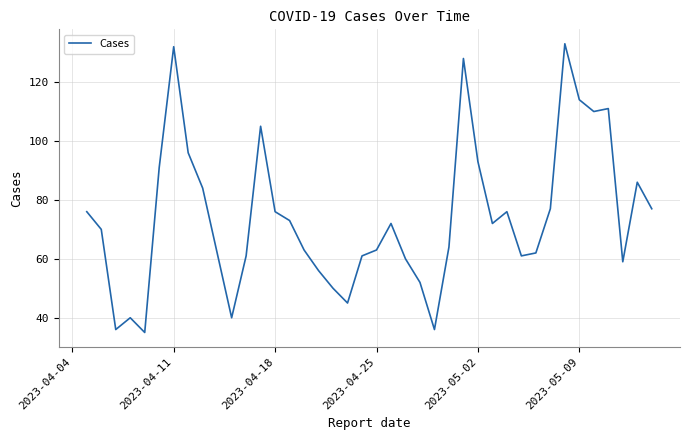

What is the maximum value shown in the chart?

133